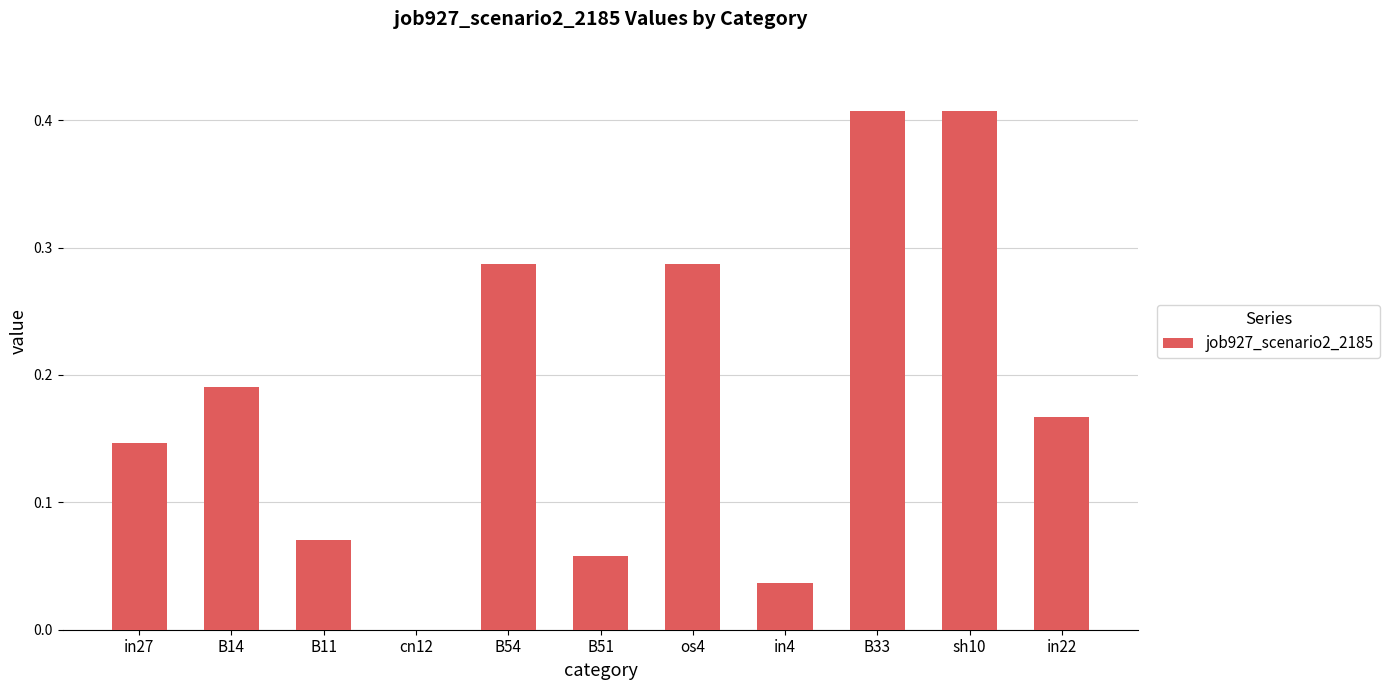

What is the change in value from in27 to sh10?

+0.3